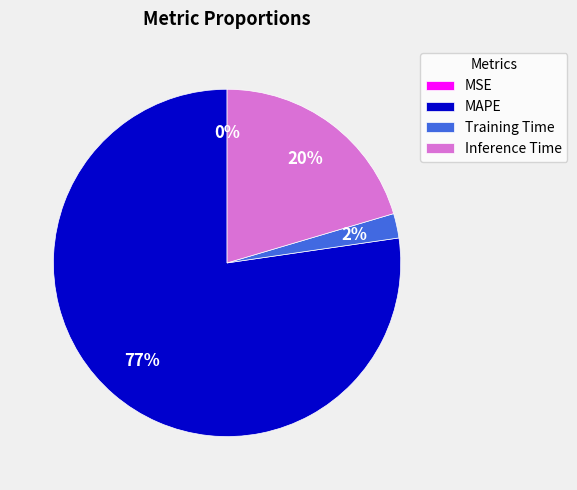

Is there a majority slice in this chart?

Yes